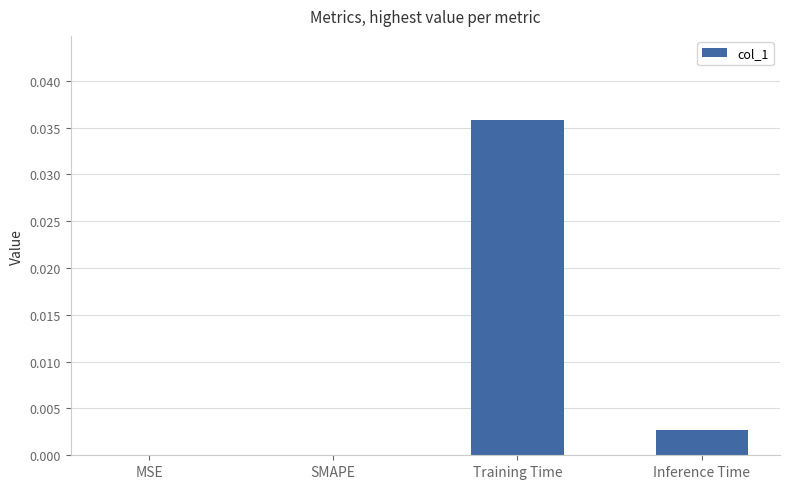

How many data points does each series have?

4